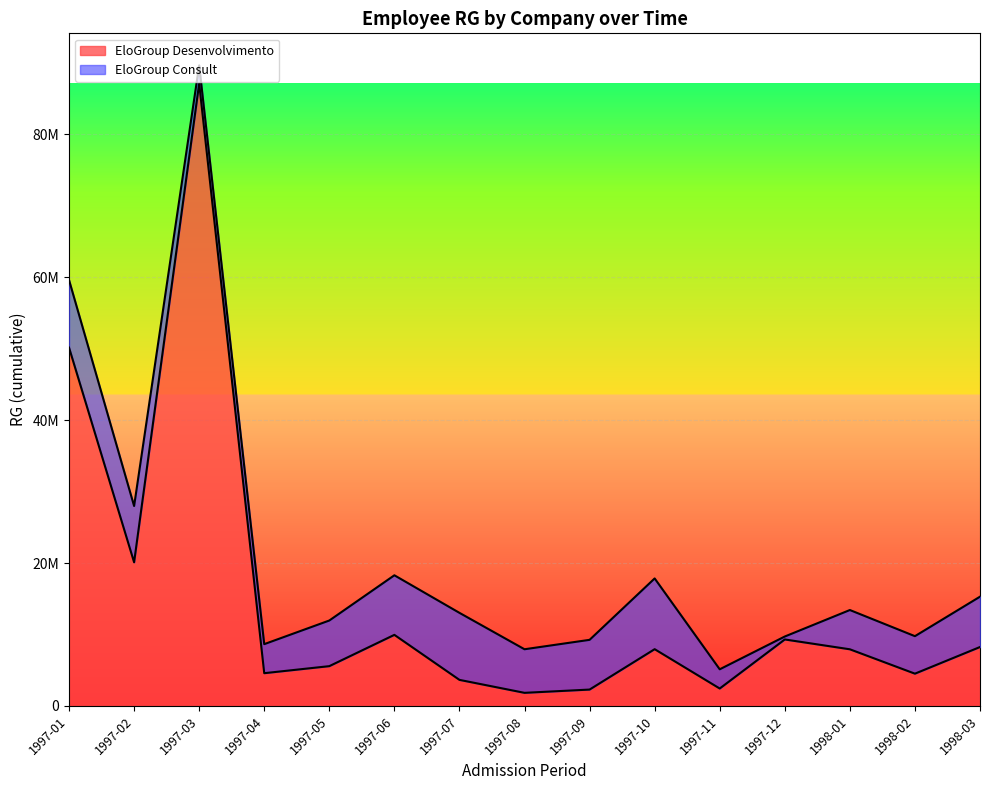

Where is the first local maximum?

1997-03